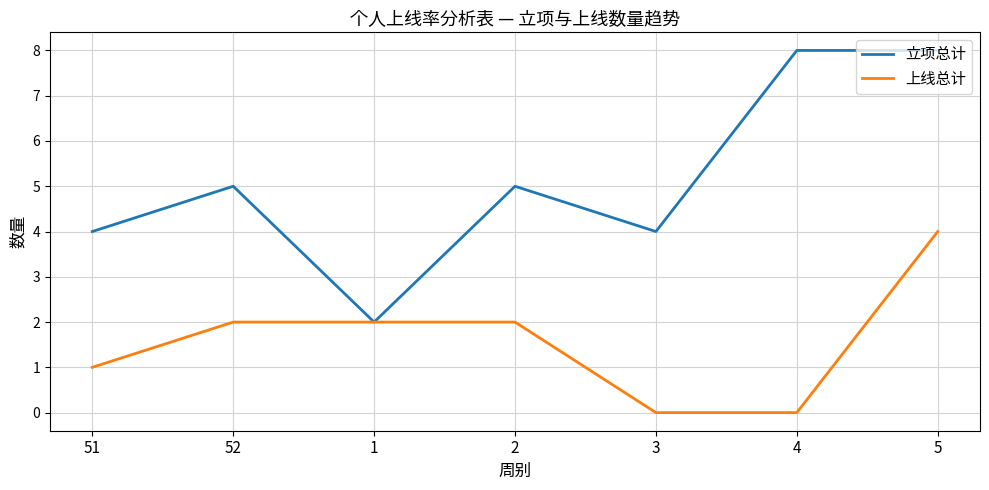

What position from the left is 51?

1